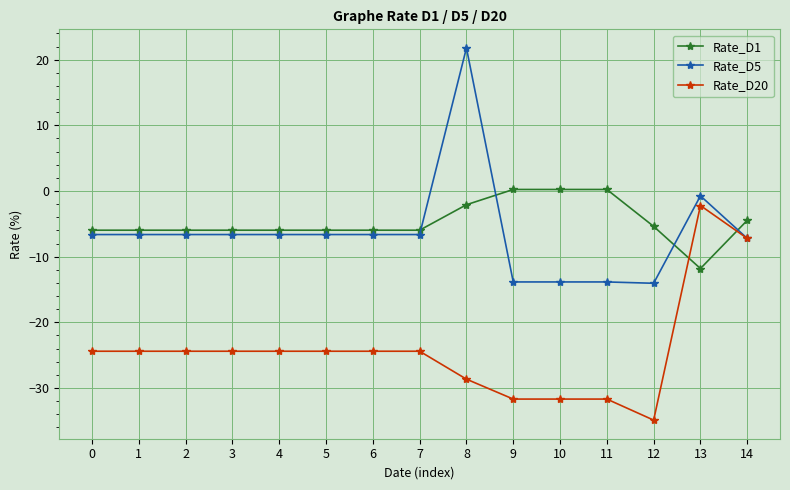

True or false: Rate_D5 has more than 0 points higher than both neighbors.

True